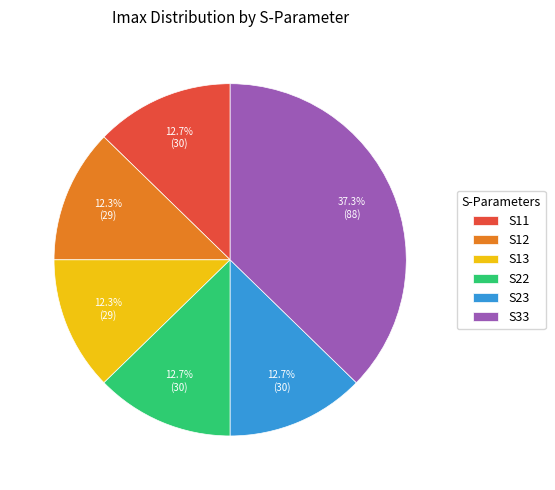

Combined, do S23 and S13 account for over 50%?

No